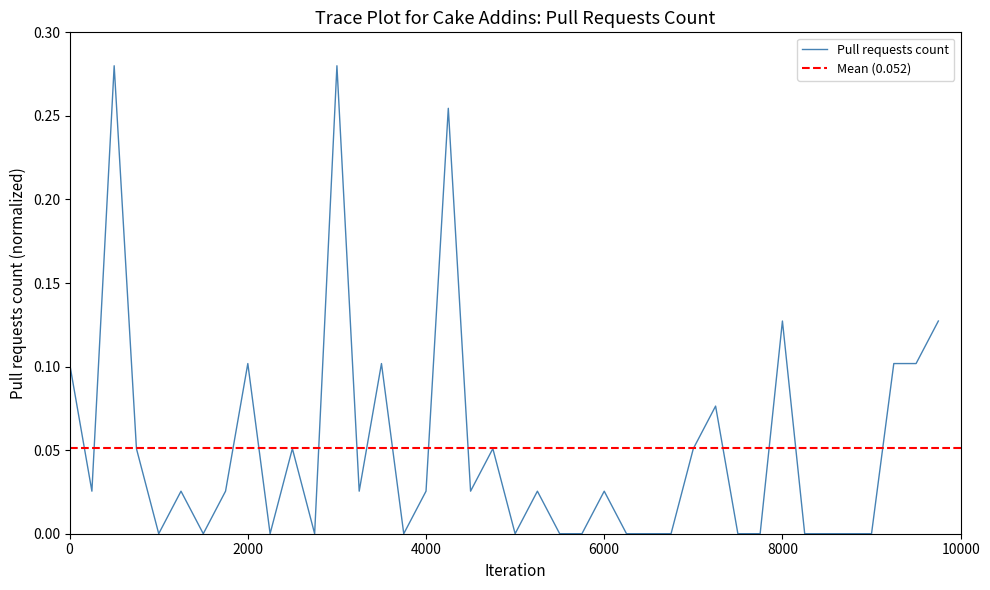

The chart shows a value of 0.0 at 6000. True or false?

False